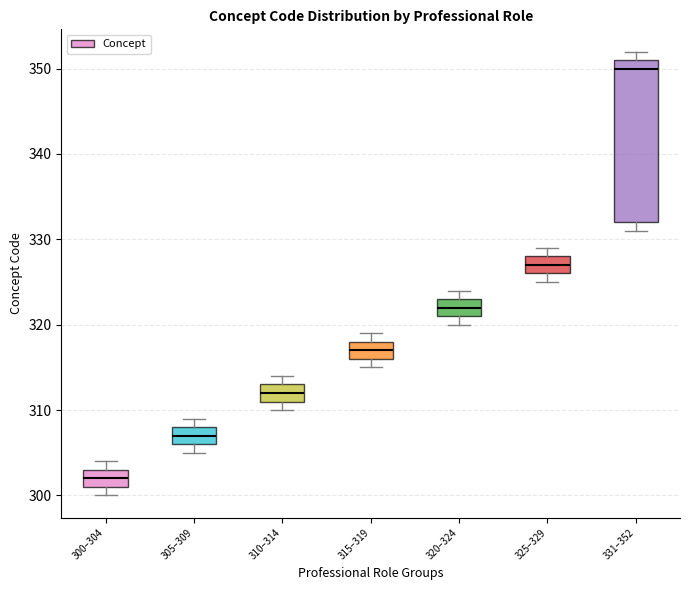

Which box's median line is the highest?

331–352